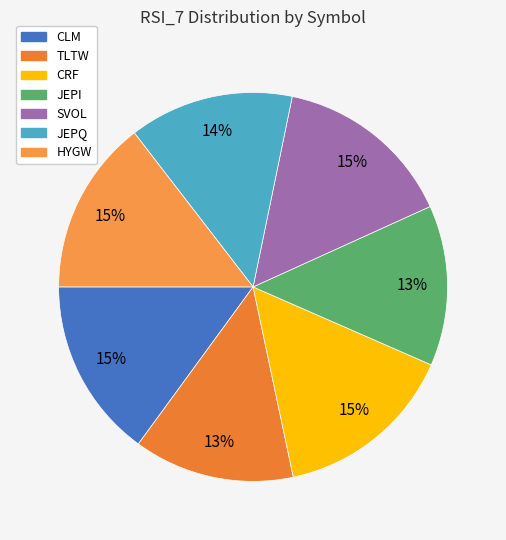

To the nearest percent, what percentage of the pie is JEPQ?

14%